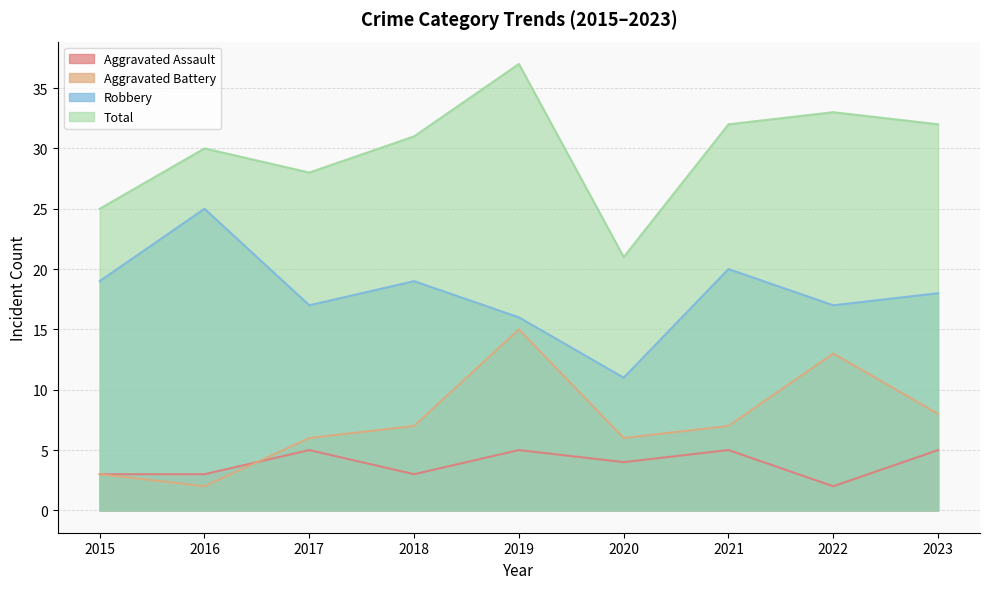

Which series changed the most between 2015 and 2021?

Total